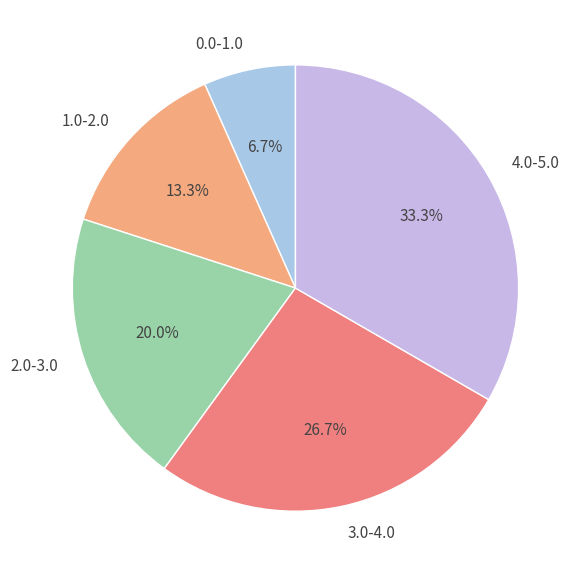

How many slices are in this pie chart?

5